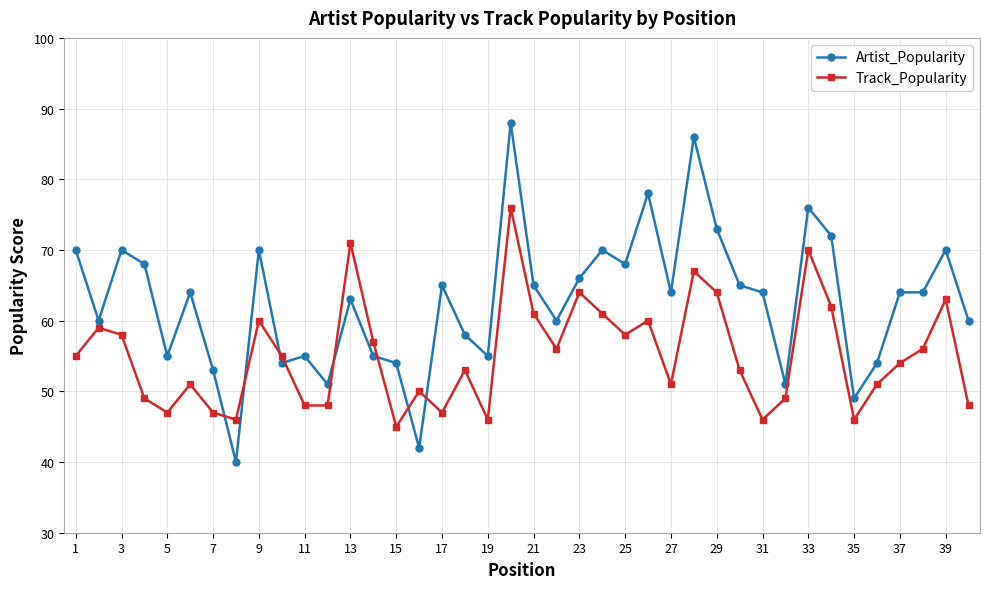

Rank the series by their maximum value, from lowest to highest.

Track_Popularity, Artist_Popularity